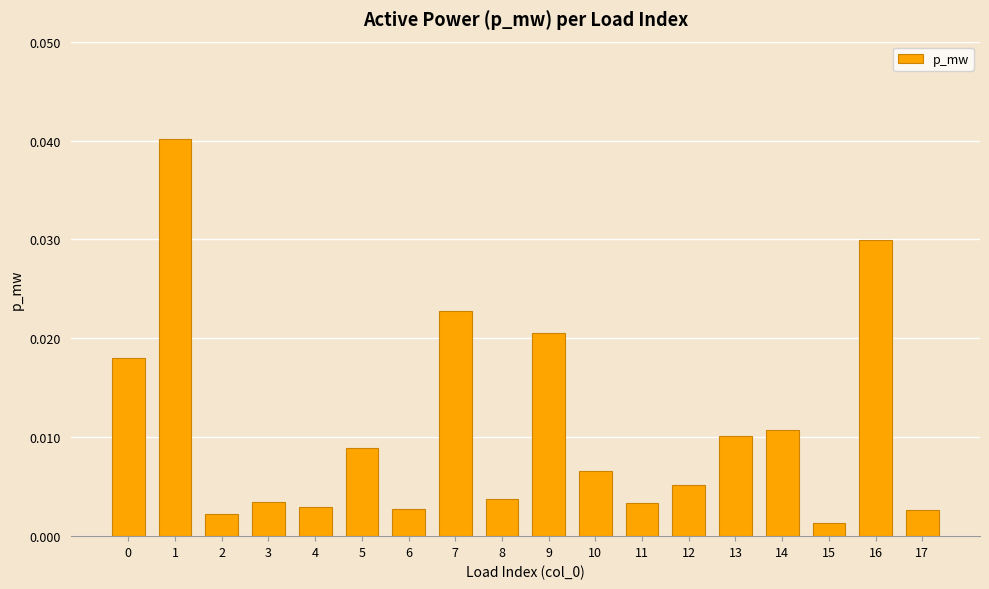

Between 8 and 17, which is larger?

8